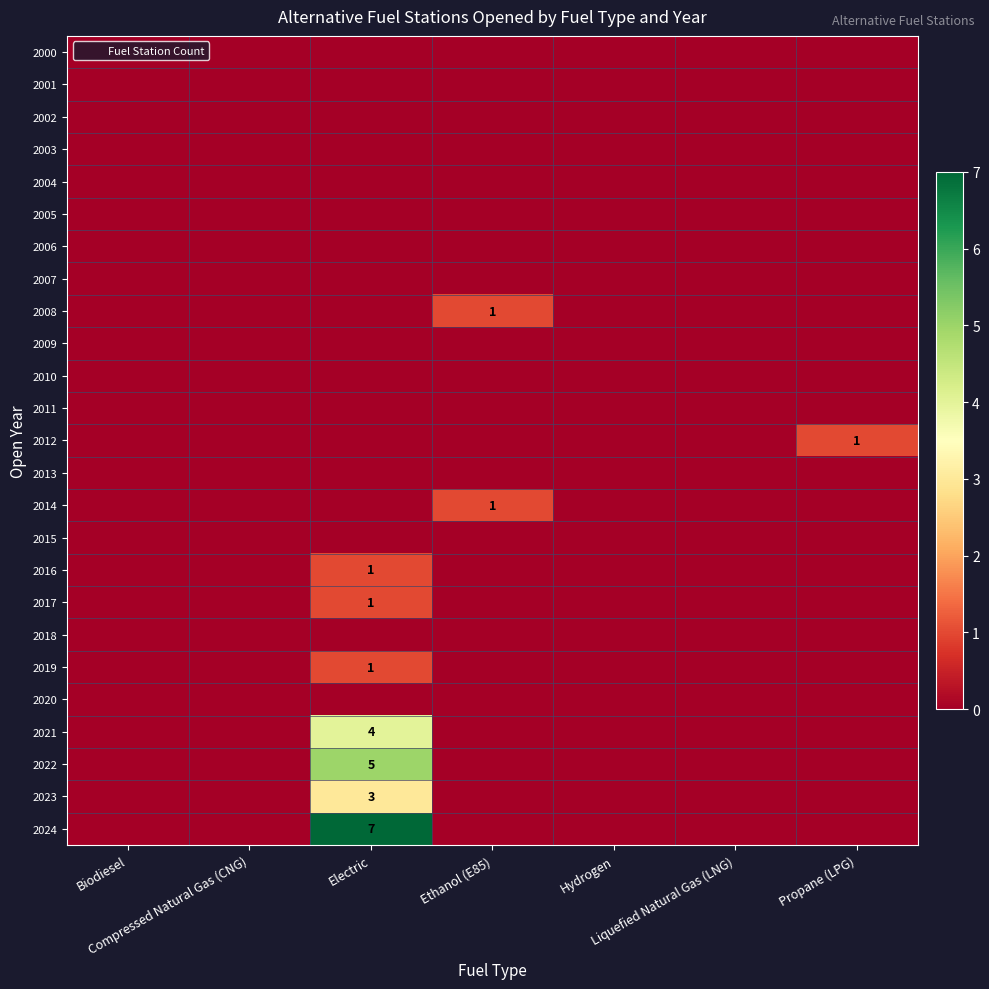

How many 2023 values are between 0 and 1?

6